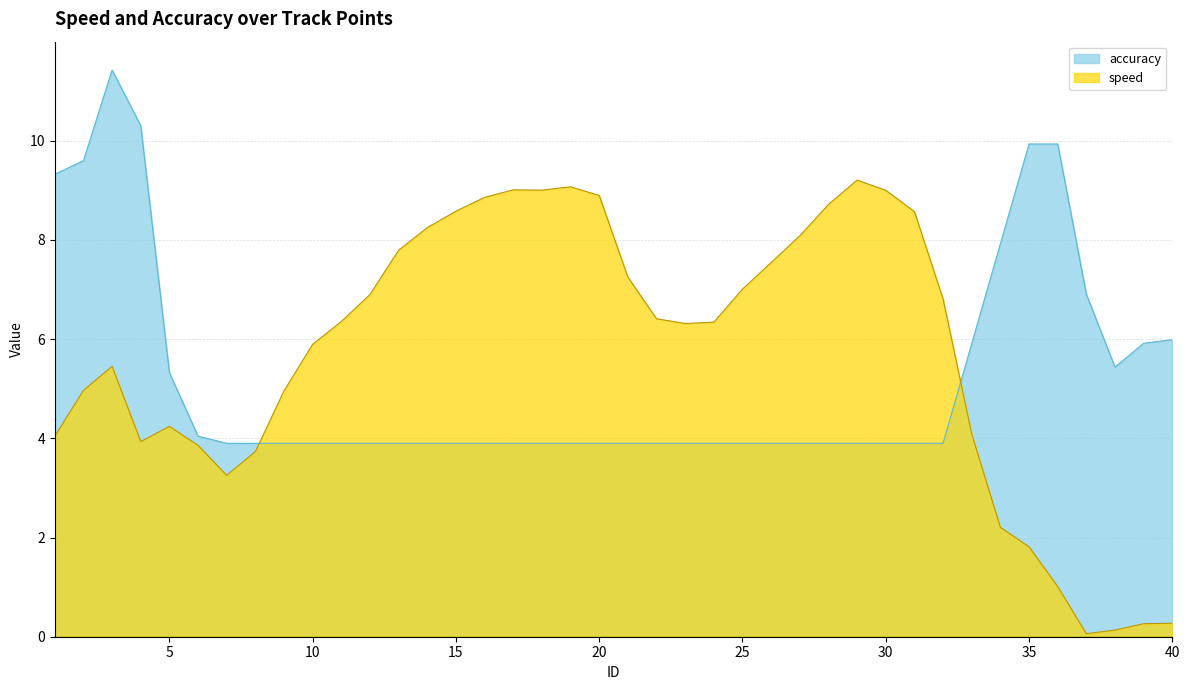

List the labels in order of accuracy value, largest first.

3, 4, 35, 36, 2, 1, 34, 37, 40, 39, 33, 38, 5, 6, 7, 8, 9, 10, 11, 12, 13, 14, 15, 16, 17, 18, 19, 20, 21, 22, 23, 24, 25, 26, 27, 28, 29, 30, 31, 32